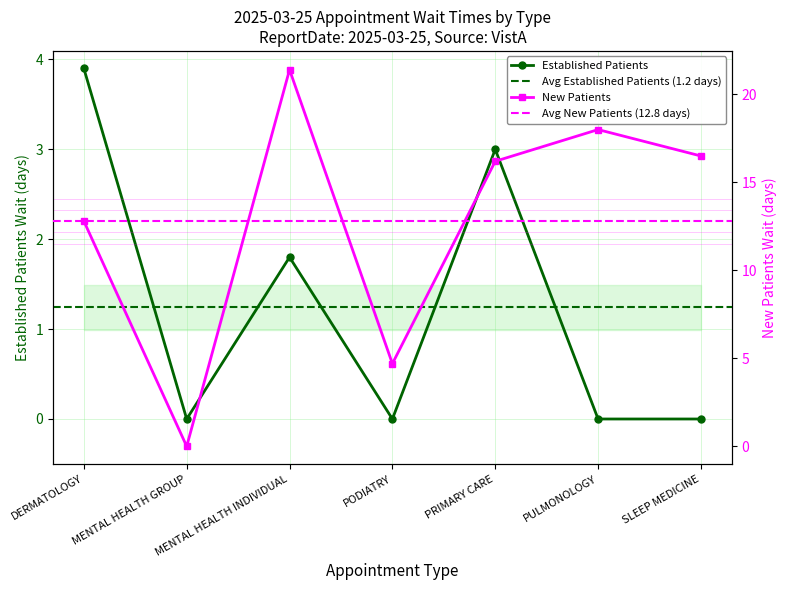

What is the highest value of the NewPatients series?

21.4